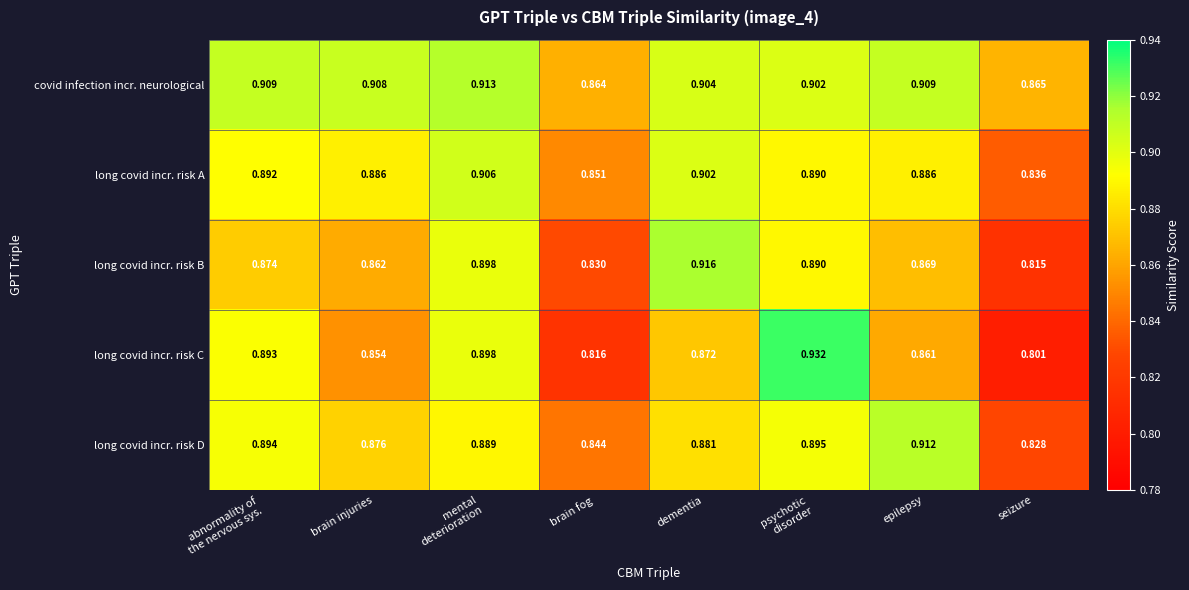

Which category has the lowest value in the long covid incr. risk D series?

seizure